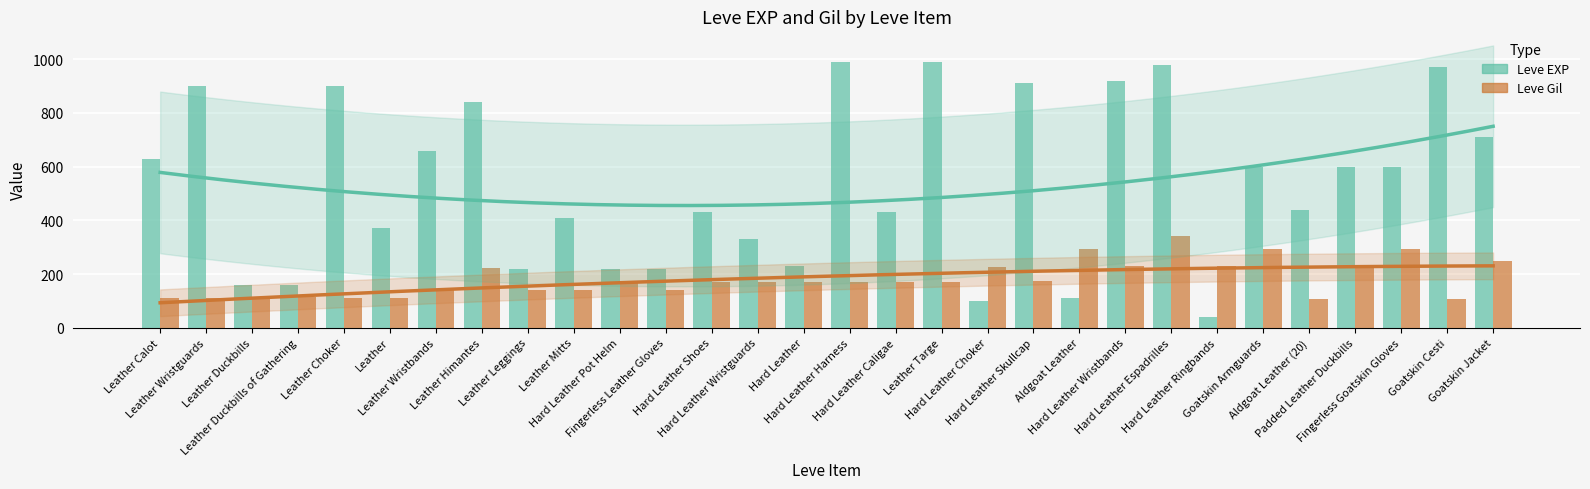

Where does the Leve Gil series first go above 170?

Leather Himantes